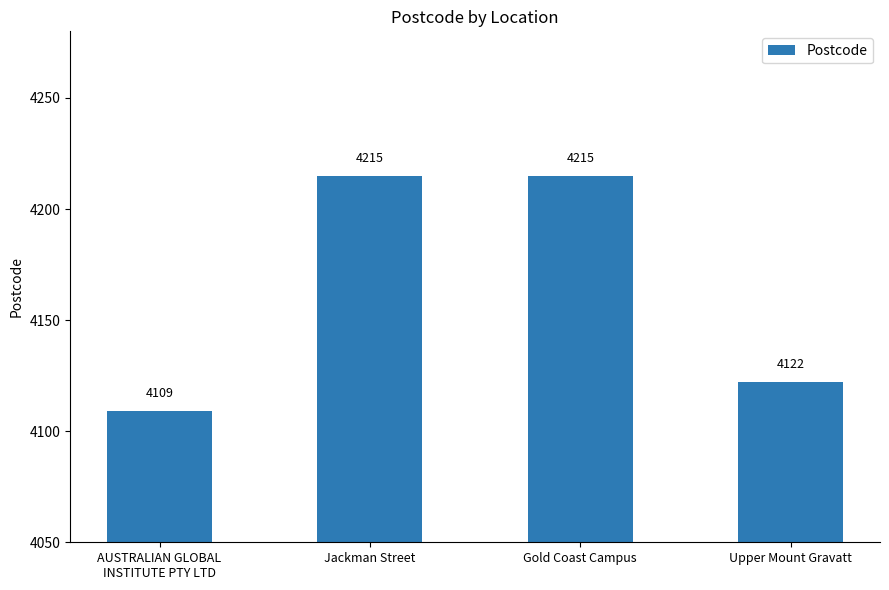

Reading right to left, transcribe all the data shown in this chart.

4122	4215	4215	4109